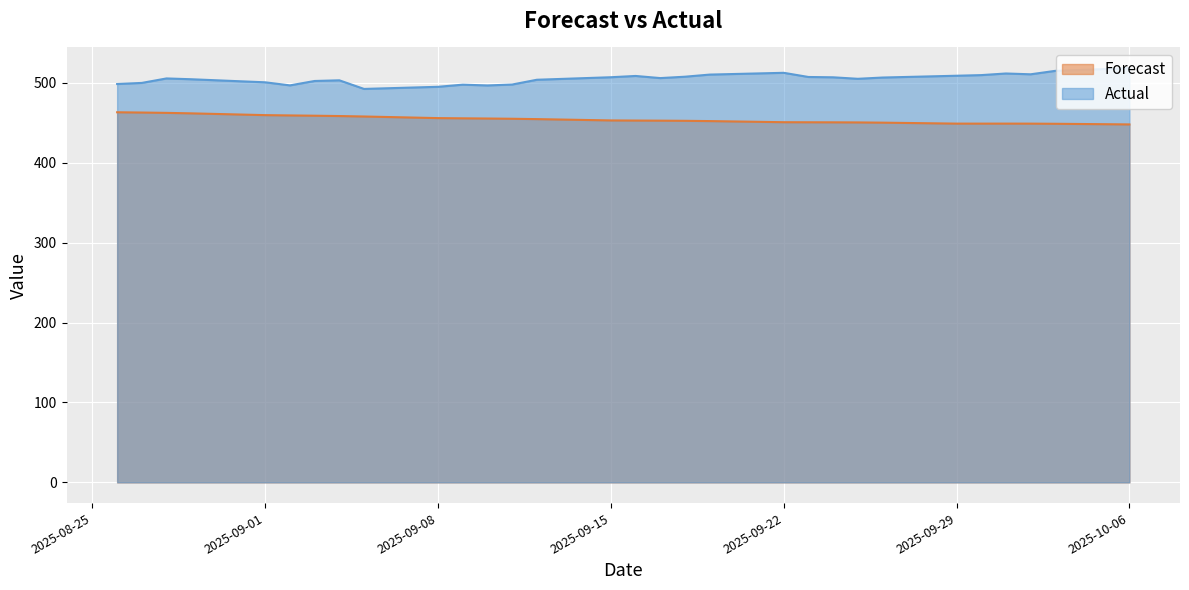

Rank the series at 2025-09-01 from lowest to highest value.

Forecast, Actual